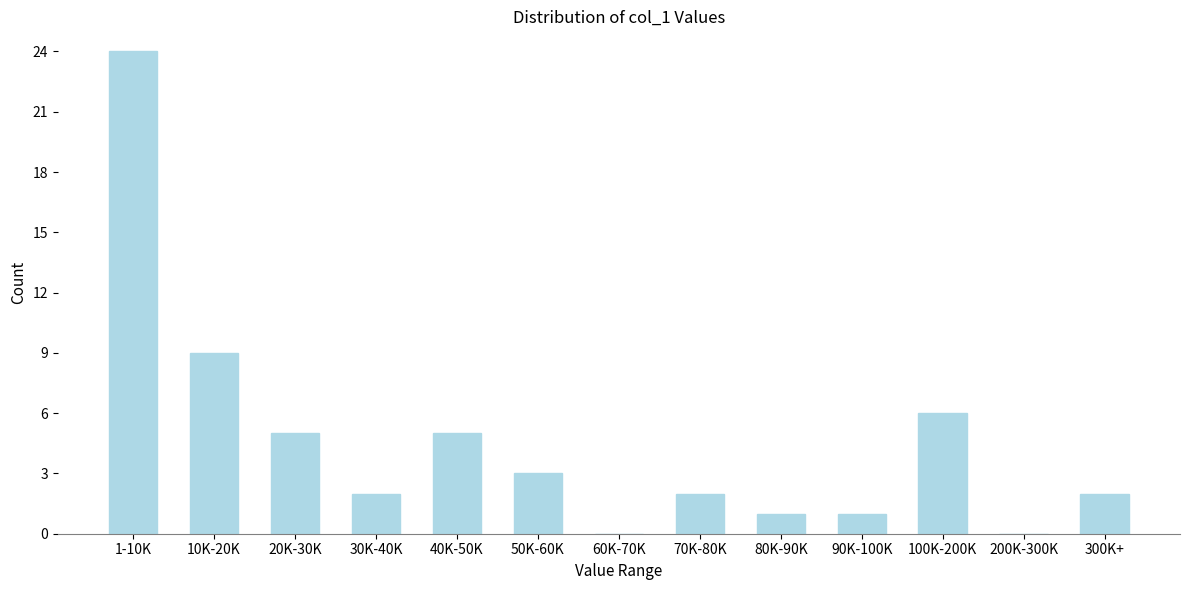

Reading left to right, what are all the values shown in this chart?

1-10K=24	10K-20K=9	20K-30K=5	30K-40K=2	40K-50K=5	50K-60K=3	60K-70K=0	70K-80K=2	80K-90K=1	90K-100K=1	100K-200K=6	200K-300K=0	300K+=2